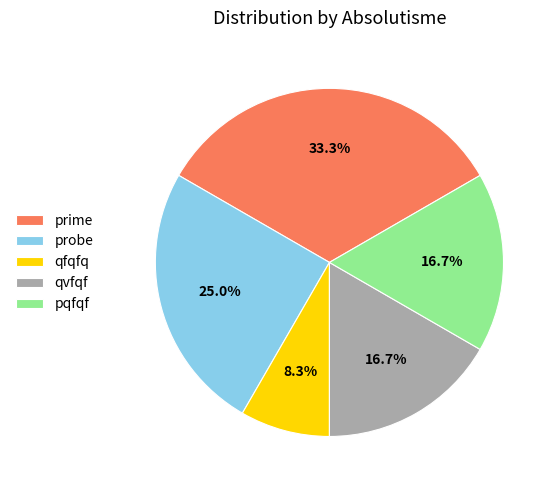

To the nearest percent, what percentage of the pie is qfqfq?

8%